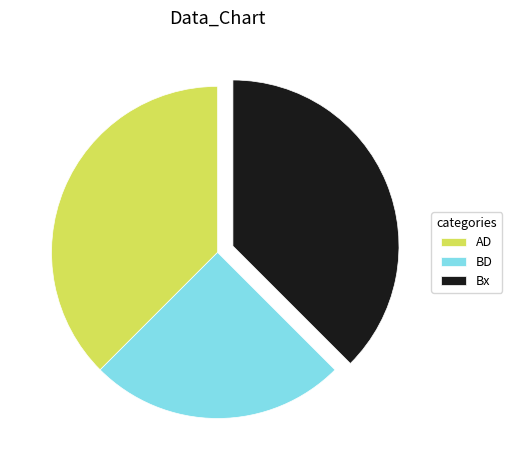

Which has a higher value, AD or BD?

AD